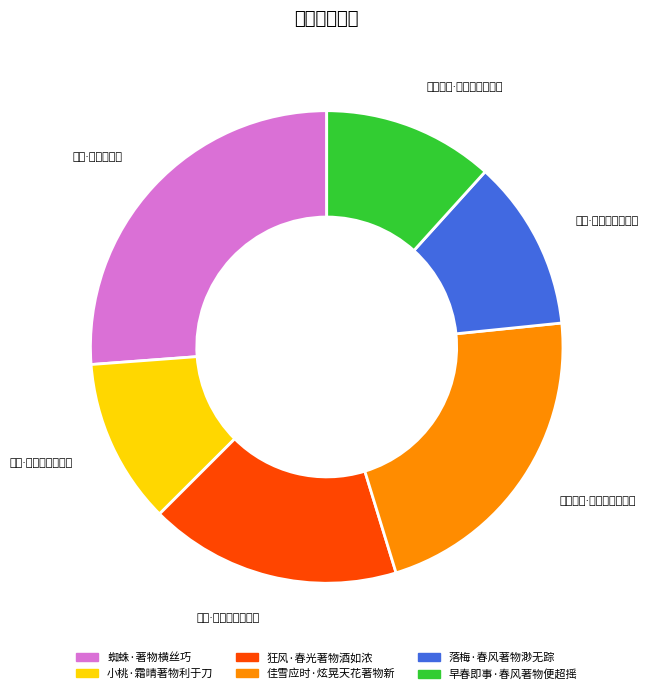

Rank the categories by value from lowest to highest.

小桃·霜晴著物利于刀, 落梅·春风著物渺无踪, 早春即事·春风著物便超摇, 狂风·春光著物酒如浓, 佳雪应时·炫晃天花著物新, 蜘蛛·著物横丝巧